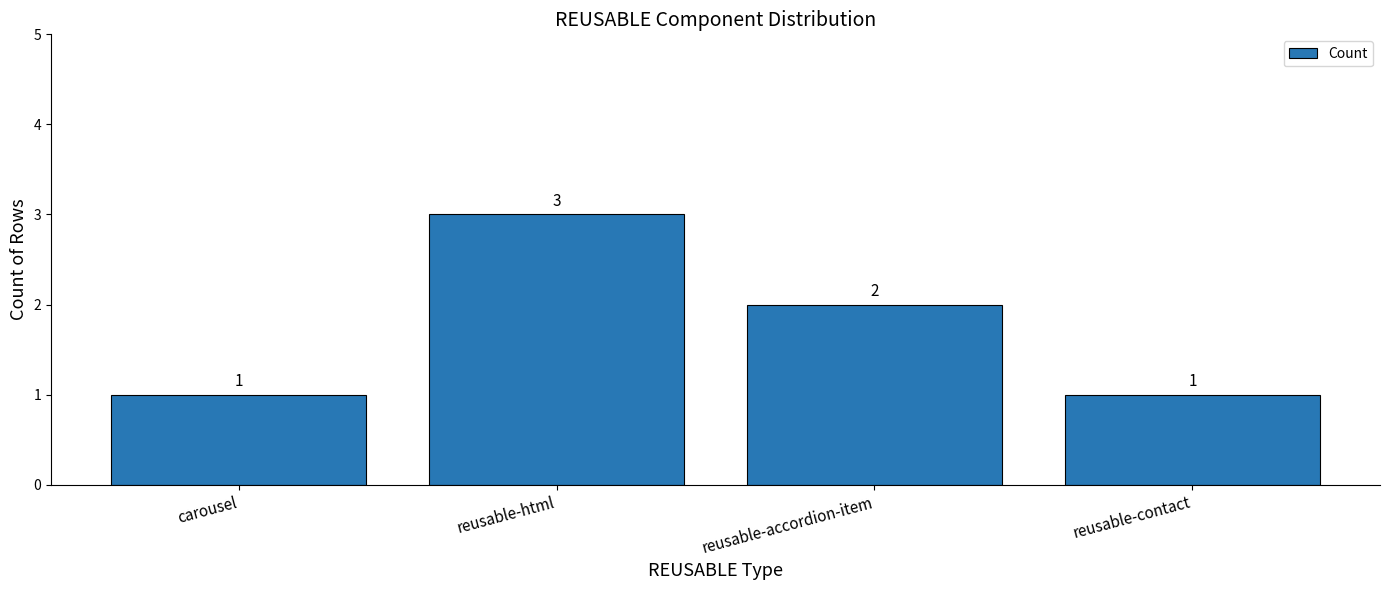

What is the average value?

2